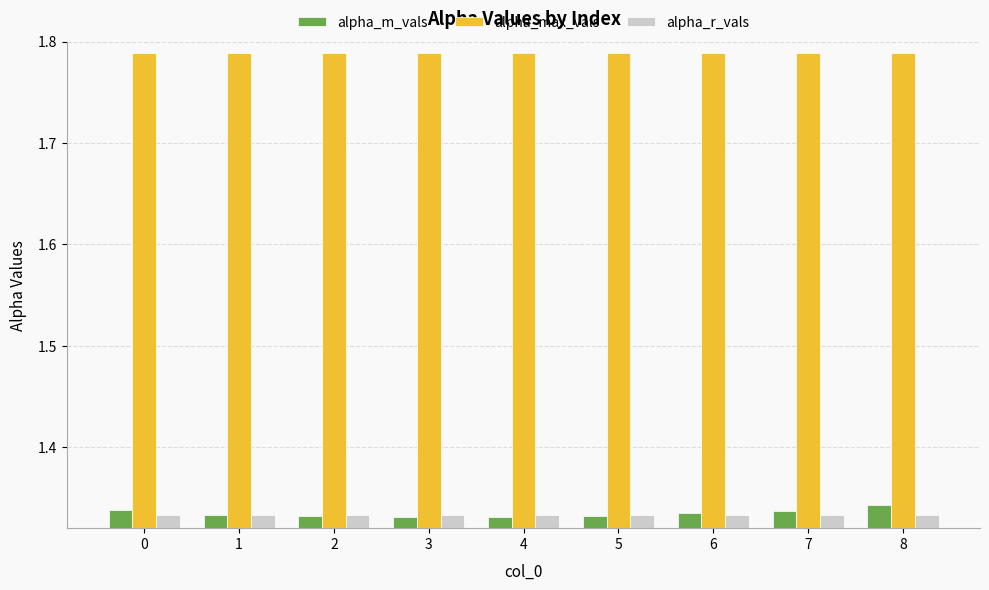

What is the sum of the alpha_max_vals values at 4 and 6?

3.6